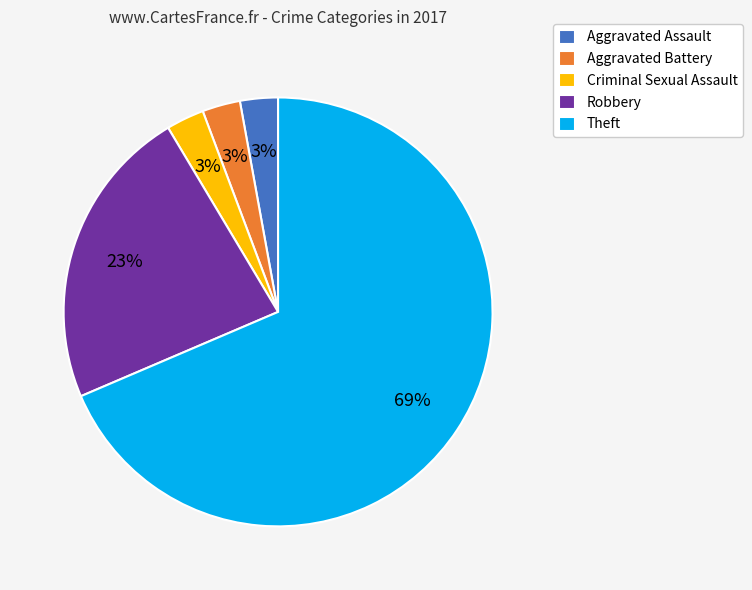

True or false: Aggravated Assault accounts for 3% of the total.

True